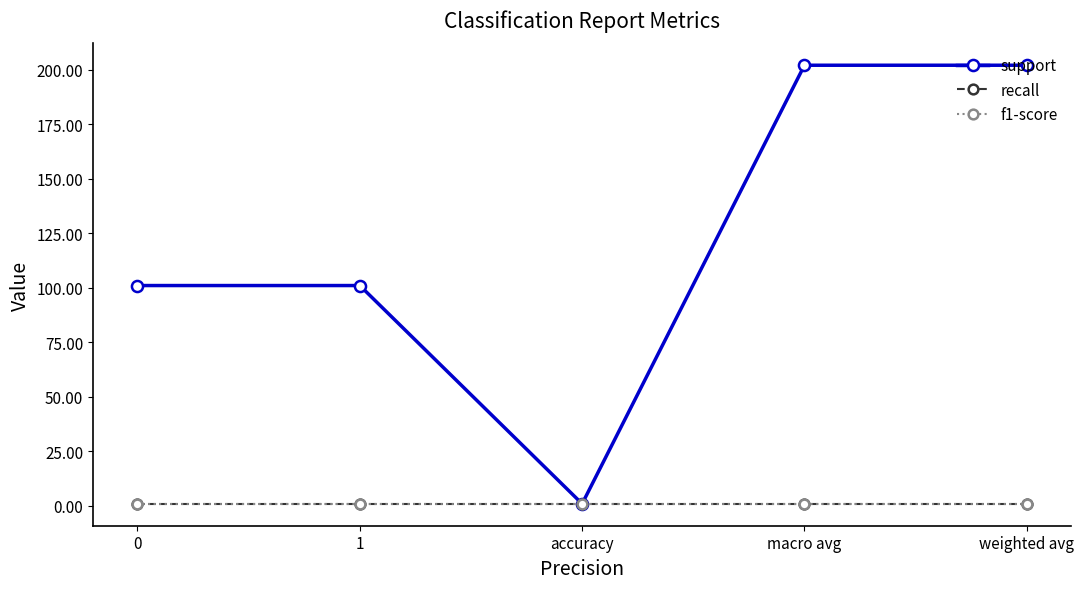

Is this an area chart (filled region under the line)?

No